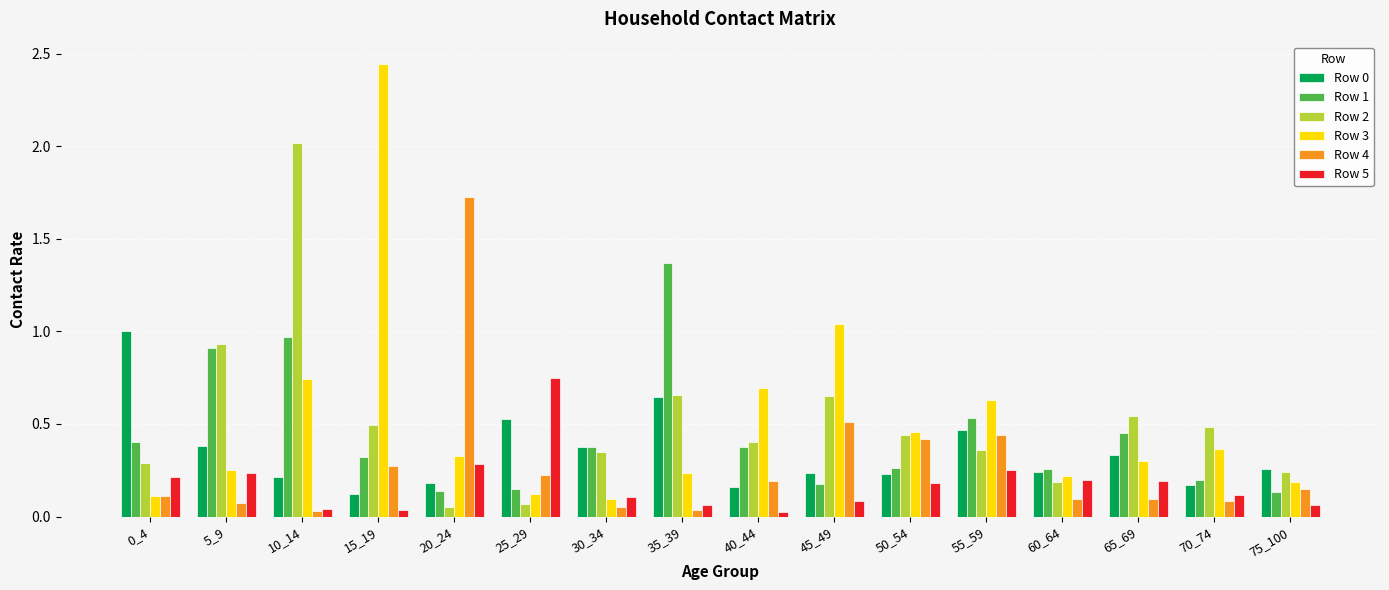

What is the total value across all series at 40_44?

1.8